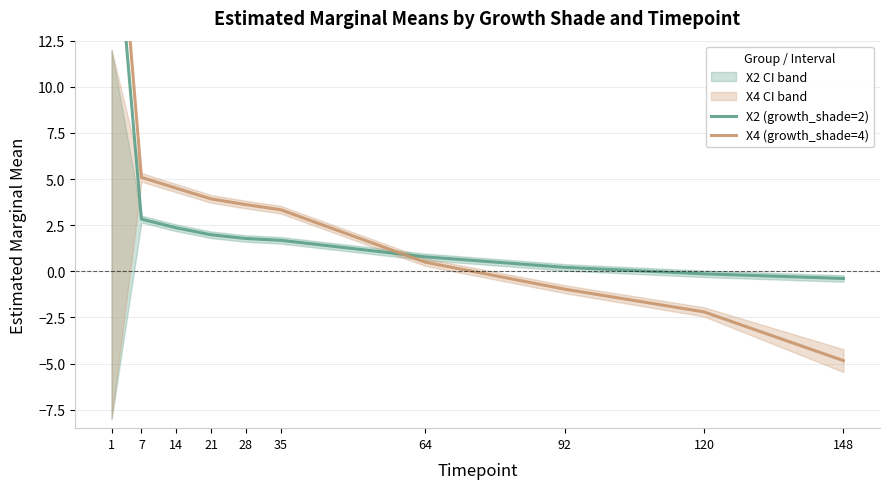

True or false: X2 (growth_shade=2) has more than 1 interior local peaks.

False